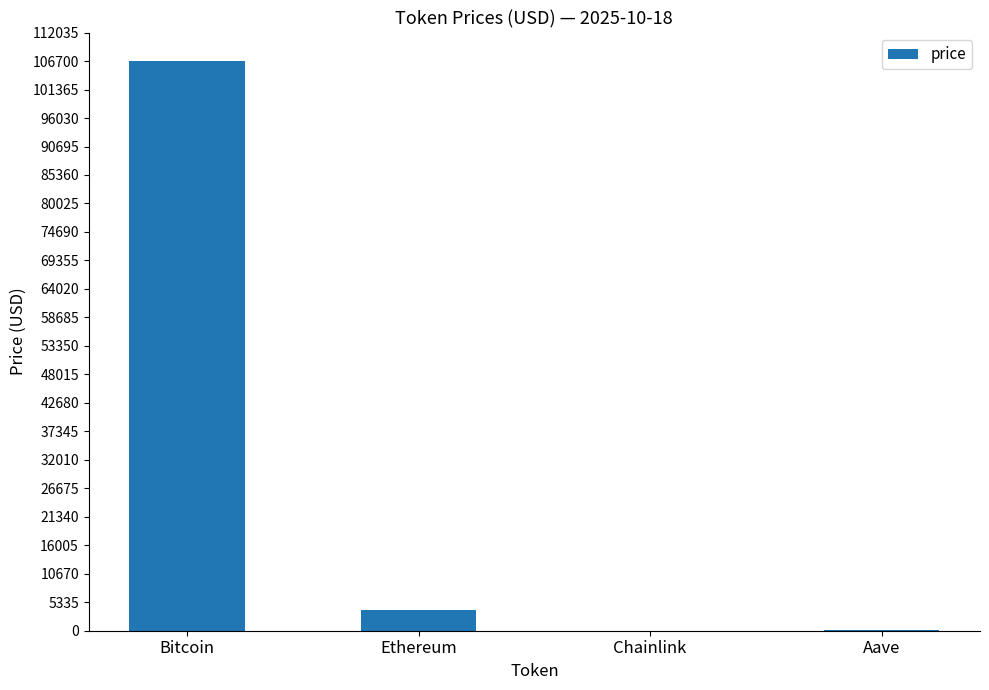

What is the sum of all values?

110823.7